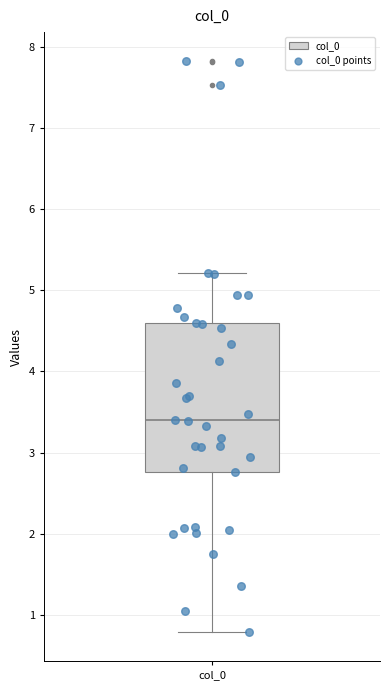

Where does the median line of the box for col_0 sit on the y-axis? The values are not printed on the chart, so give them approximately, as read against the axis.

3.4